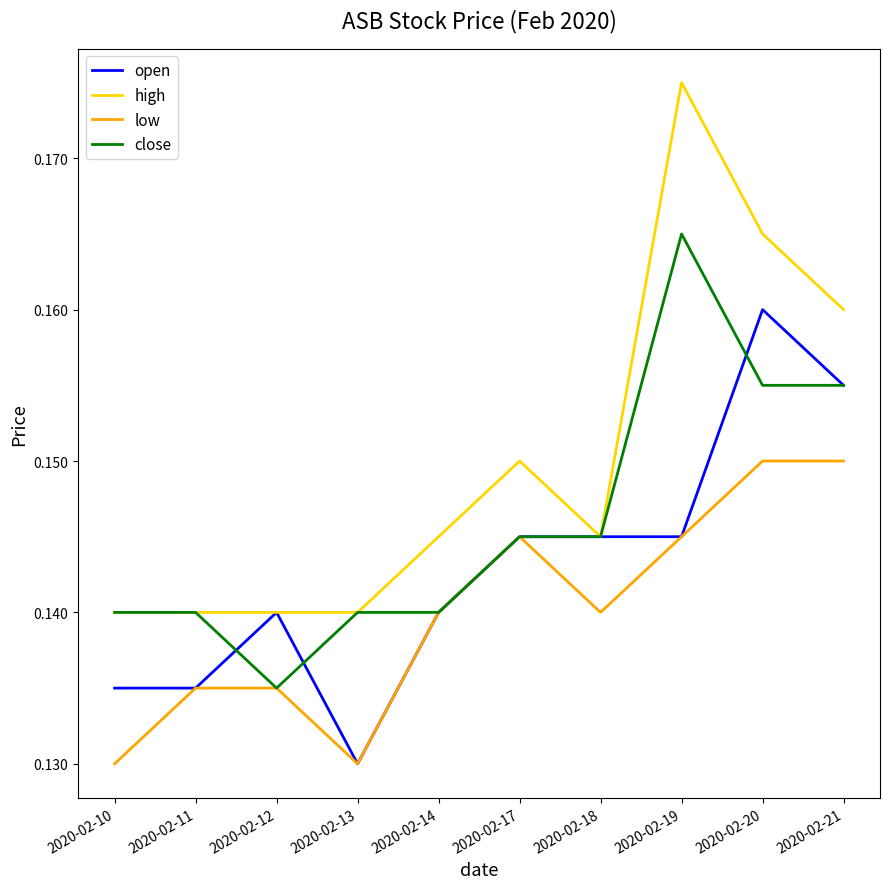

What is the total value across all series at 2020-02-11?

0.6